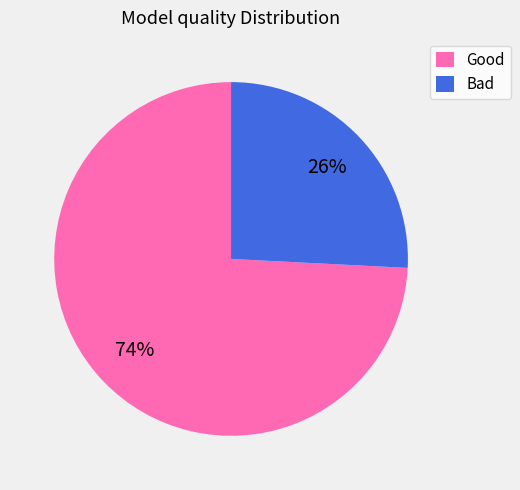

Between Bad and Good, which is larger?

Good